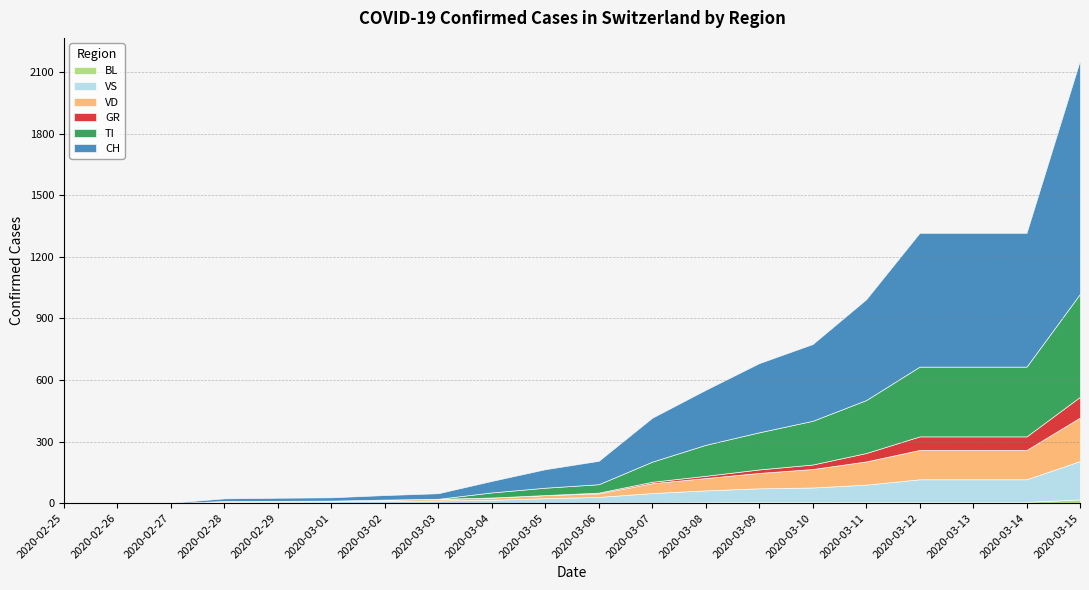

Between 2020-03-01 and 2020-03-04, which series saw the biggest shift?

CH